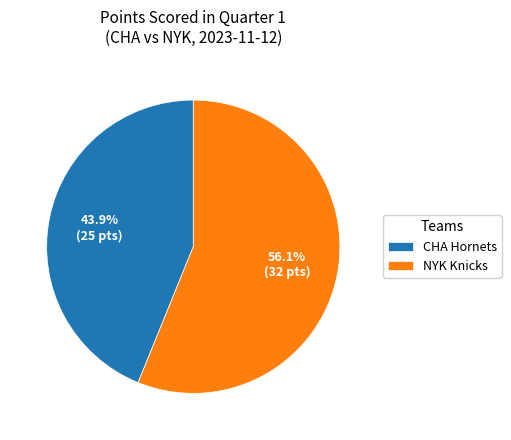

To the nearest percent, what is the difference between the CHA Hornets and NYK Knicks slice percentages?

12%